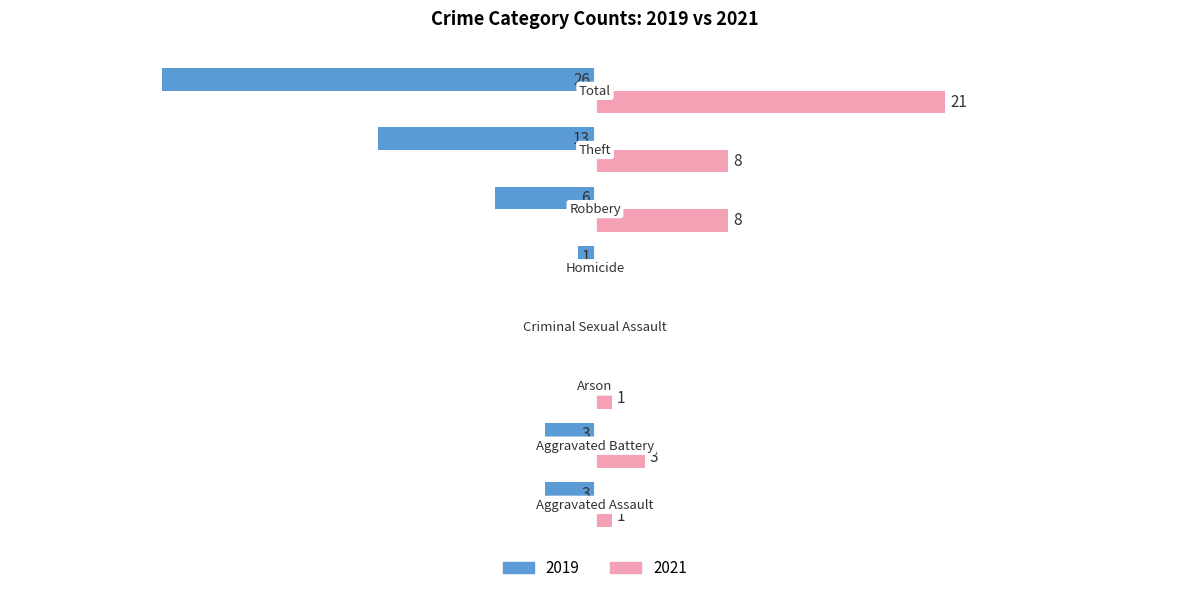

What are all the series names shown in the legend?

2019, 2021